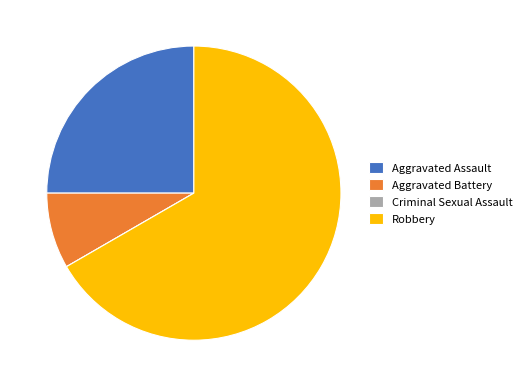

Does any single category account for the majority?

Yes